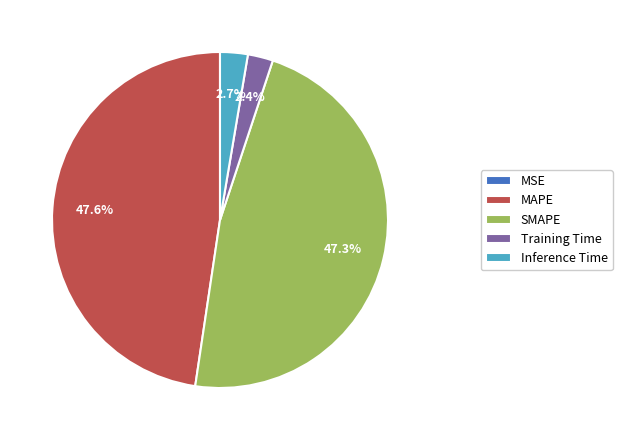

To the nearest percent, what is the difference between the largest and smallest slice percentages?

48%